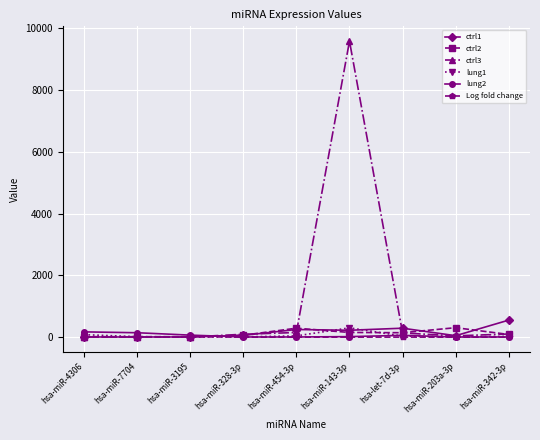

Where does the Log fold change series first go above -4?

hsa-miR-4306